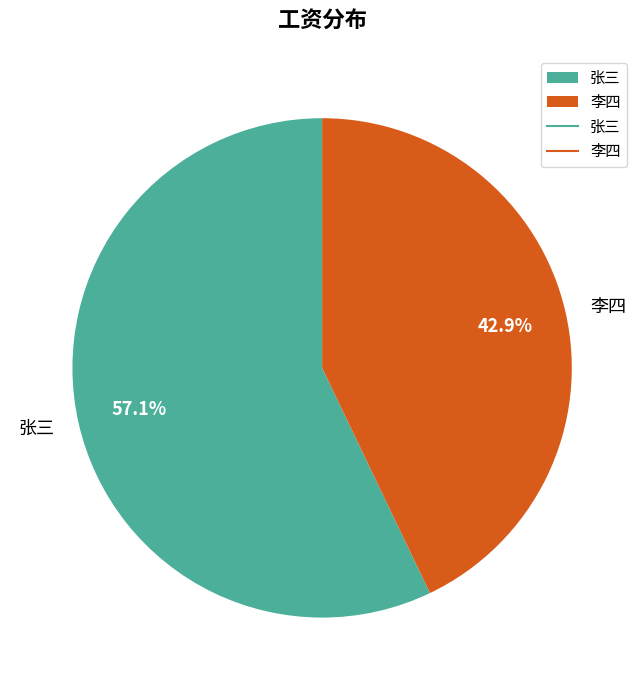

What is the smallest slice in the pie chart?

李四